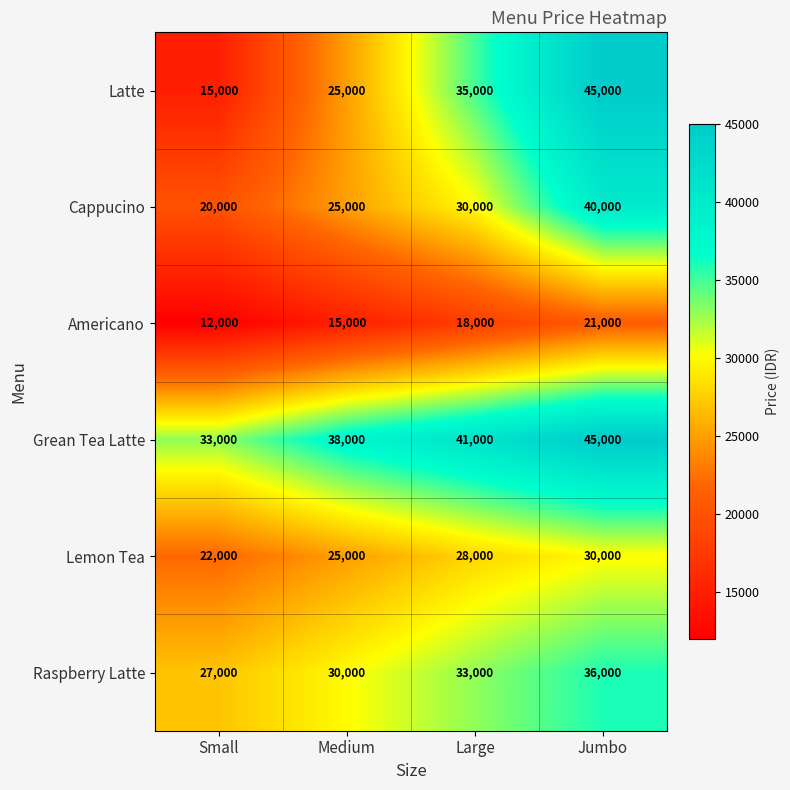

Which series has the largest total across all categories?

Grean Tea Latte